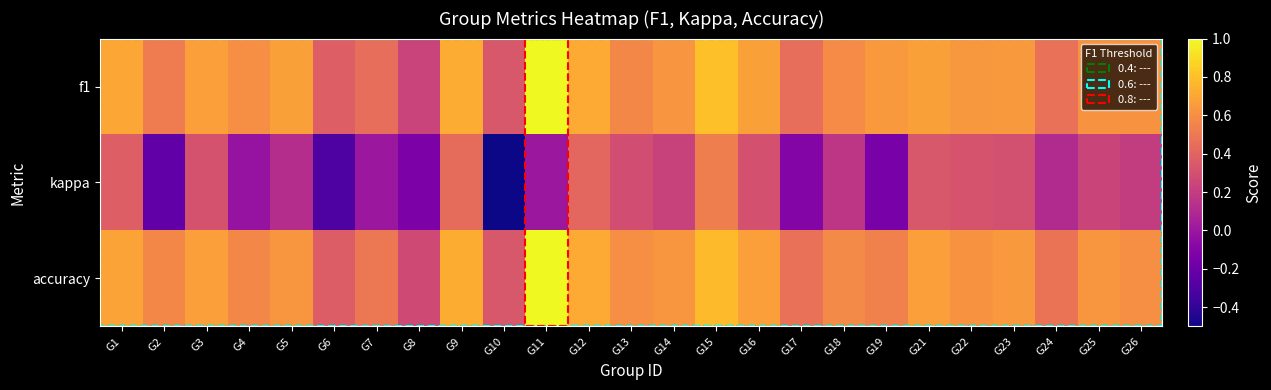

Between G13 and G11, which is larger?

G11